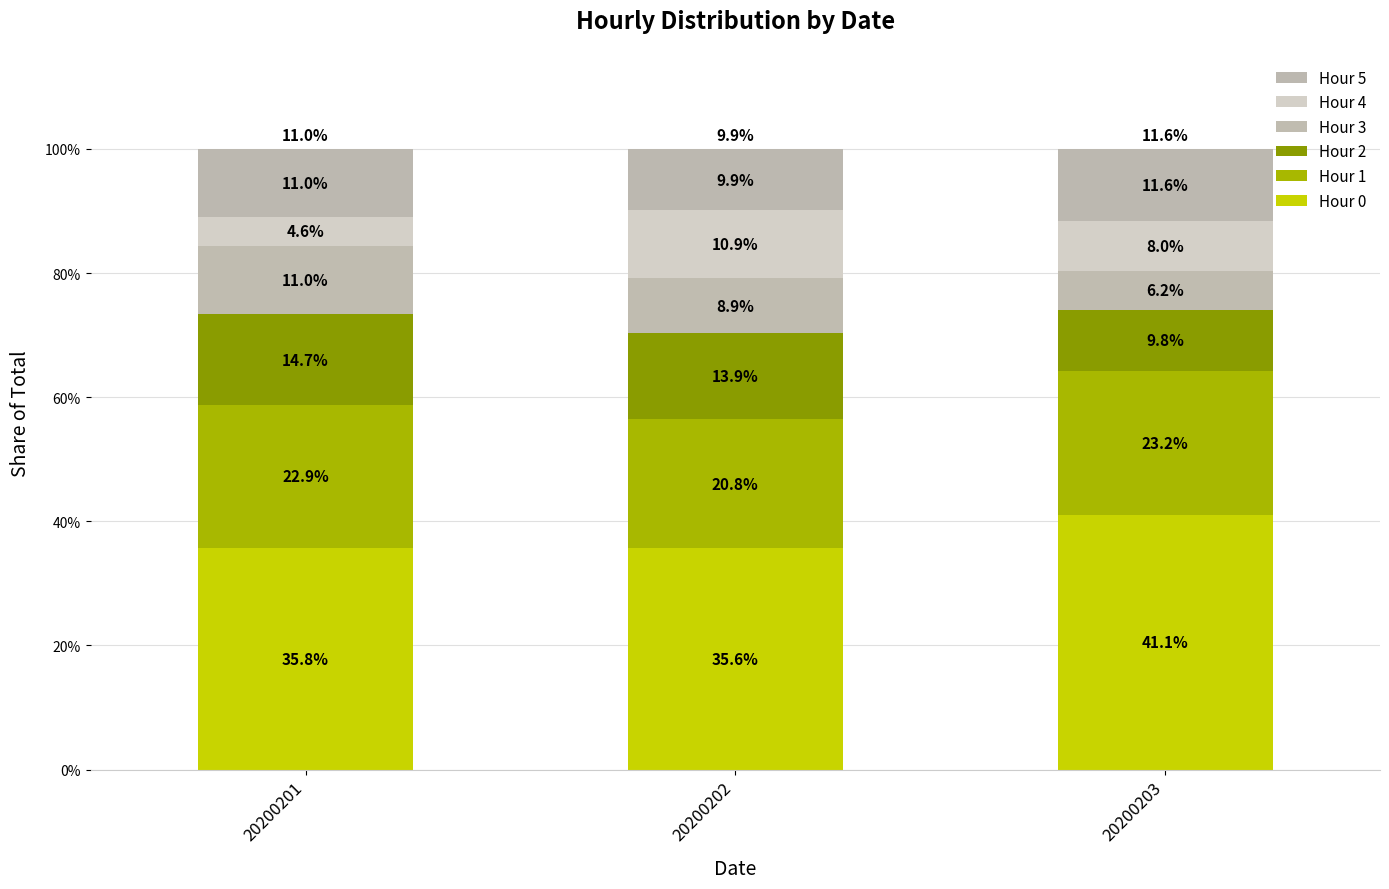

Which series has the widest spread of values?

Hour 4